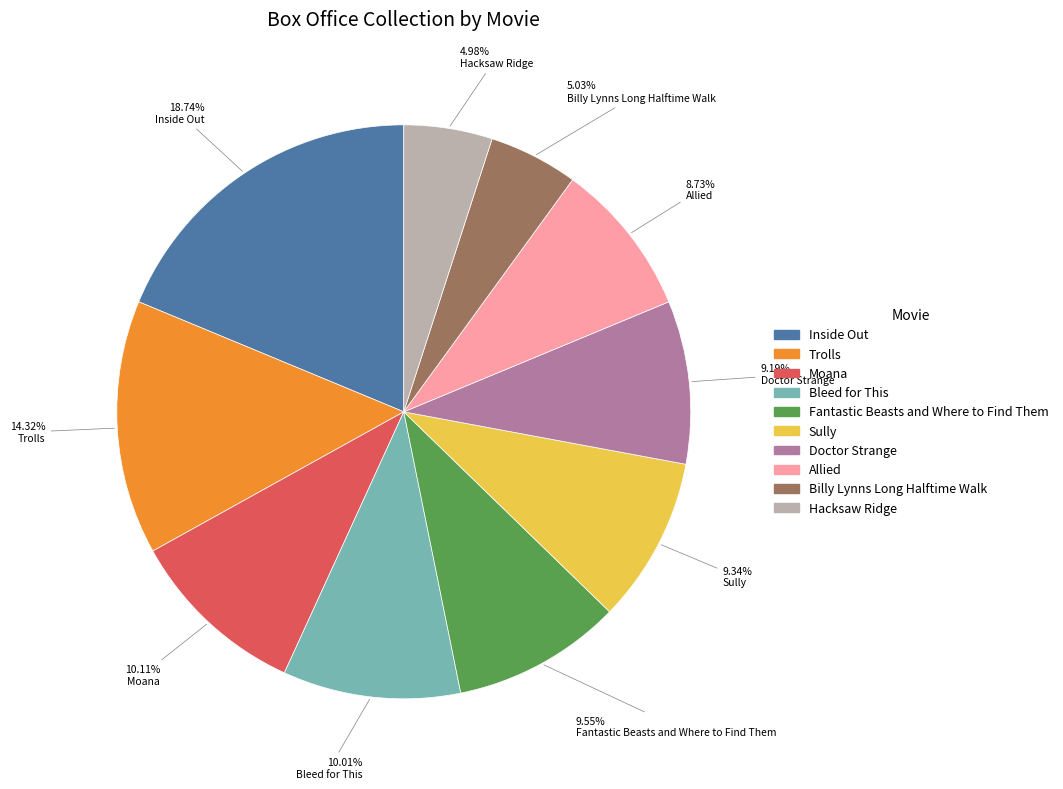

True or false: Bleed for This accounts for 1% of the total.

False